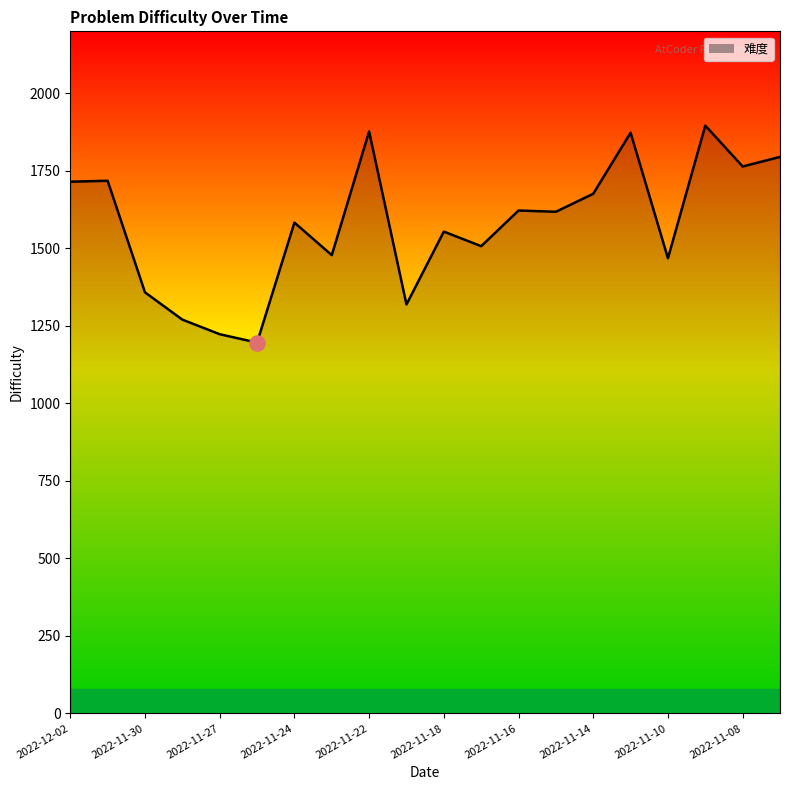

What is the change in value from 2022-11-14 to 2022-11-10?

-208